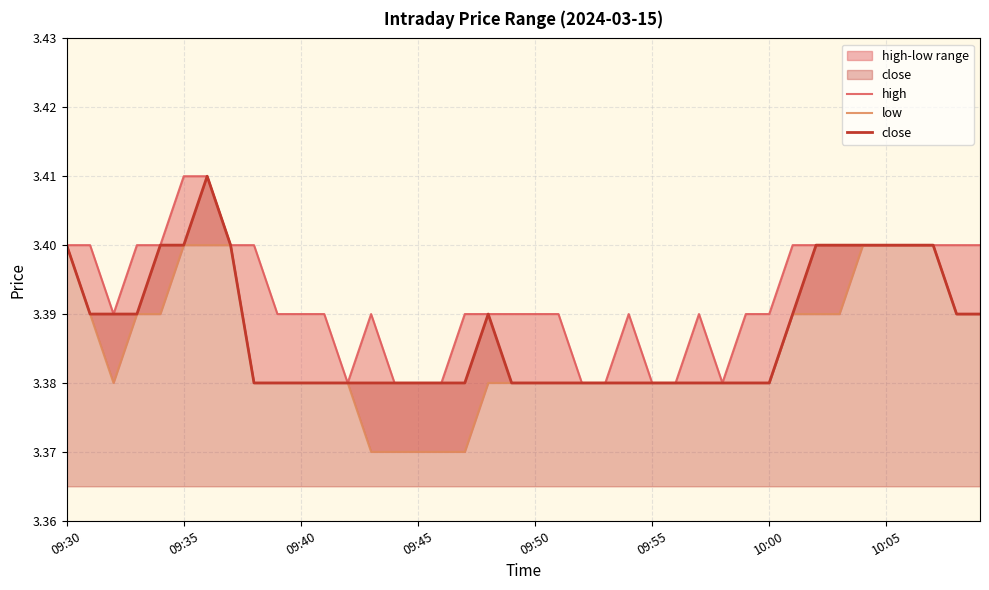

True or false: low and high cross at least once.

False